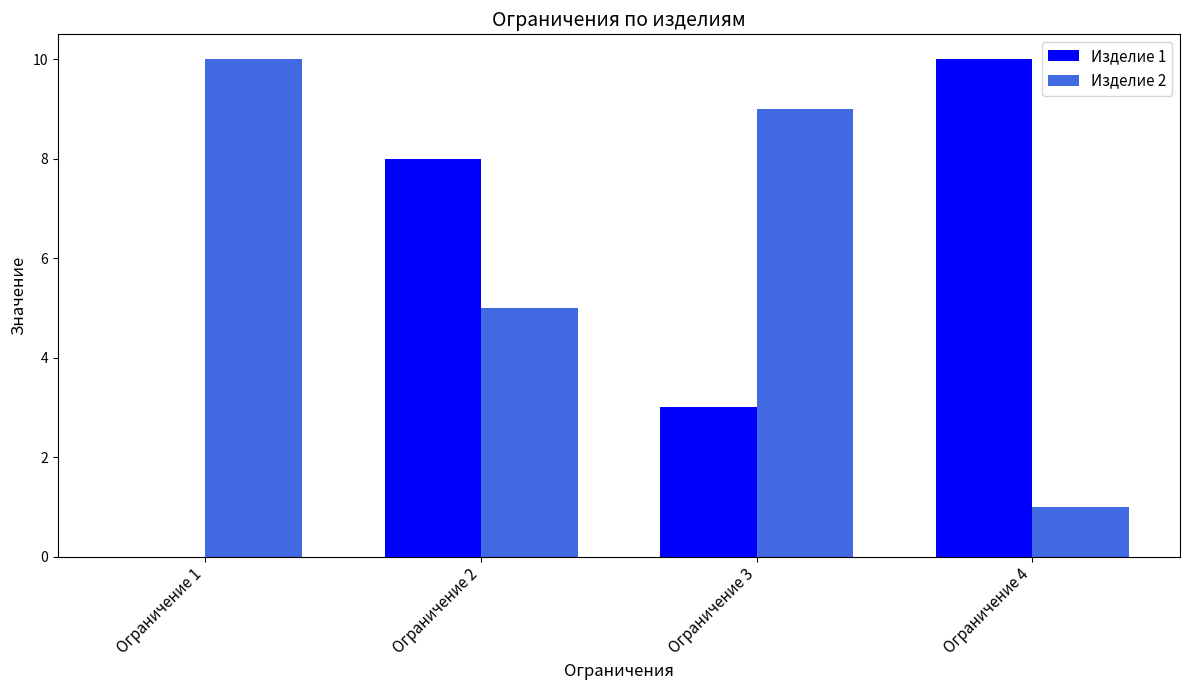

Which series changed the most between Ограничение 1 and Ограничение 3?

Изделие 1